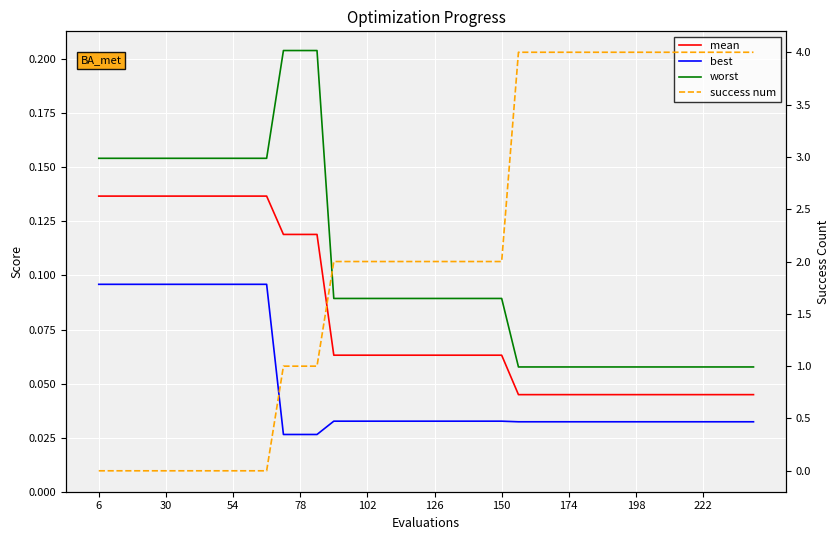

Which series has the largest range (max minus min)?

success num